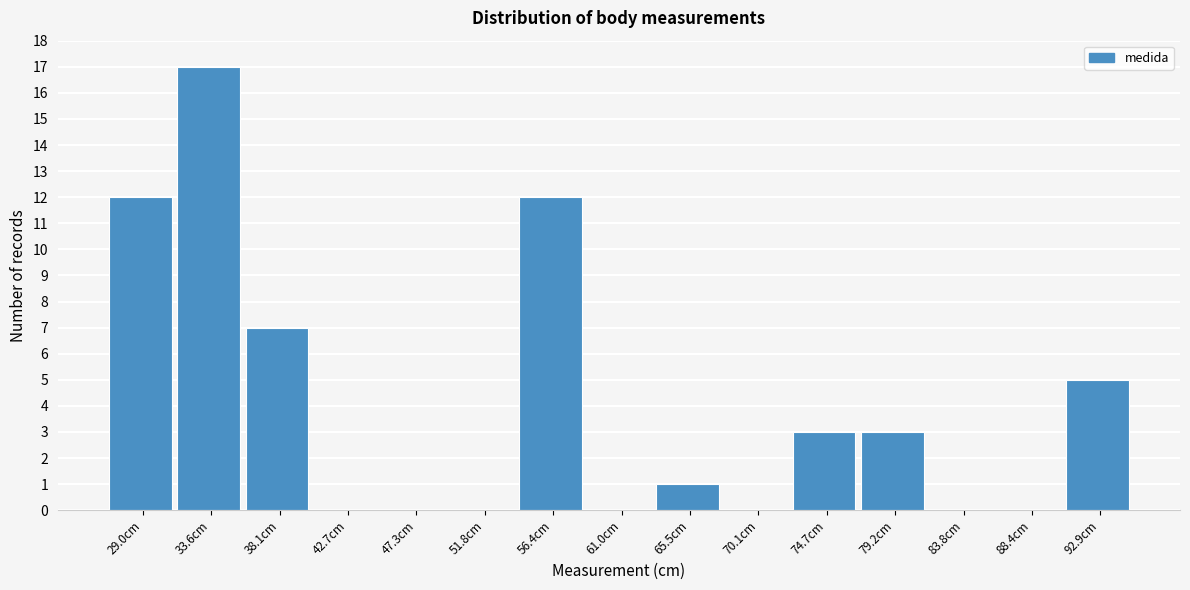

Reading left to right, list all the values displayed in this chart.

29.0cm=12	33.6cm=17	38.1cm=7	42.7cm=0	47.3cm=0	51.8cm=0	56.4cm=12	61.0cm=0	65.5cm=1	70.1cm=0	74.7cm=3	79.2cm=3	83.8cm=0	88.4cm=0	92.9cm=5